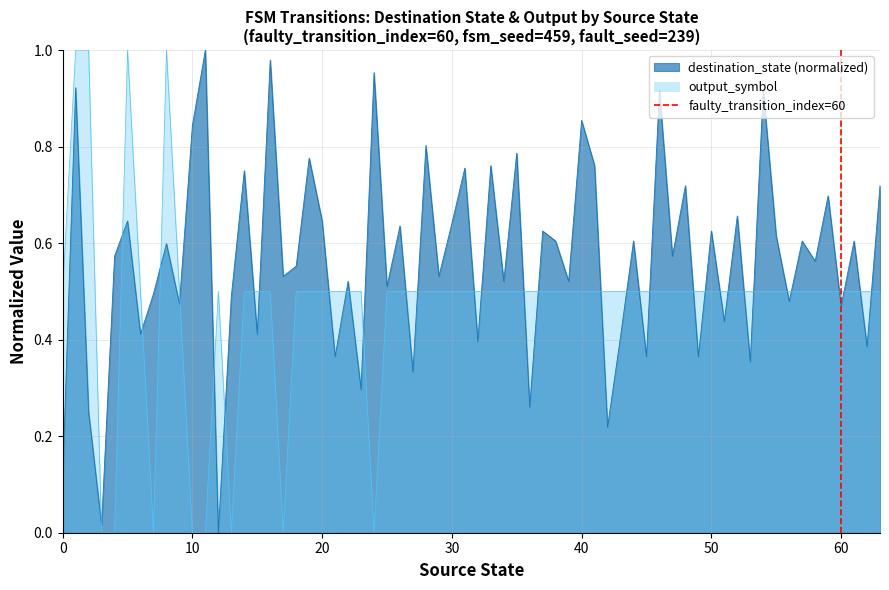

What is the sum of the values at 10 and 0?

1